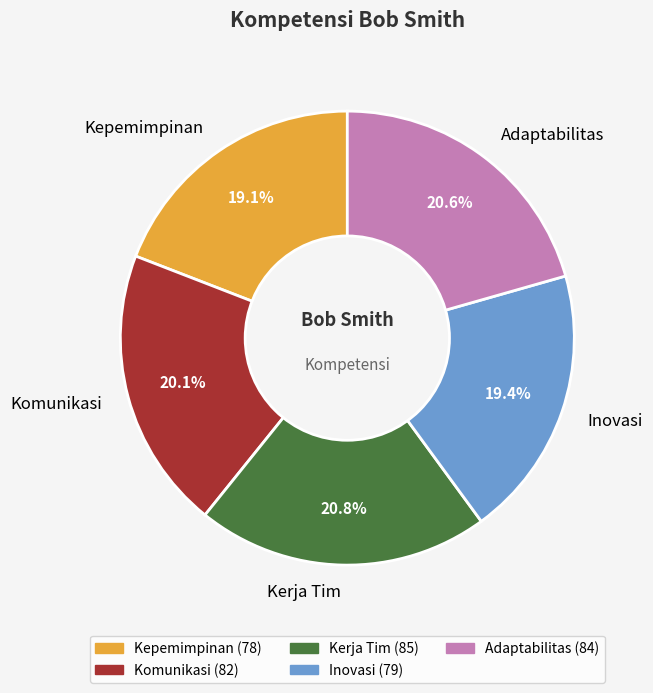

What percentage is the Komunikasi slice, to the nearest percent?

20%